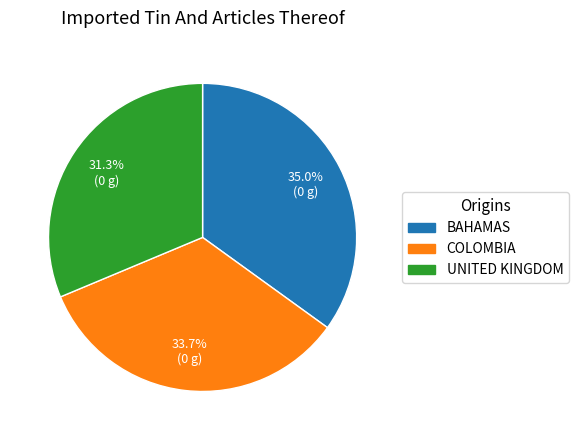

Does any single category account for the majority?

No